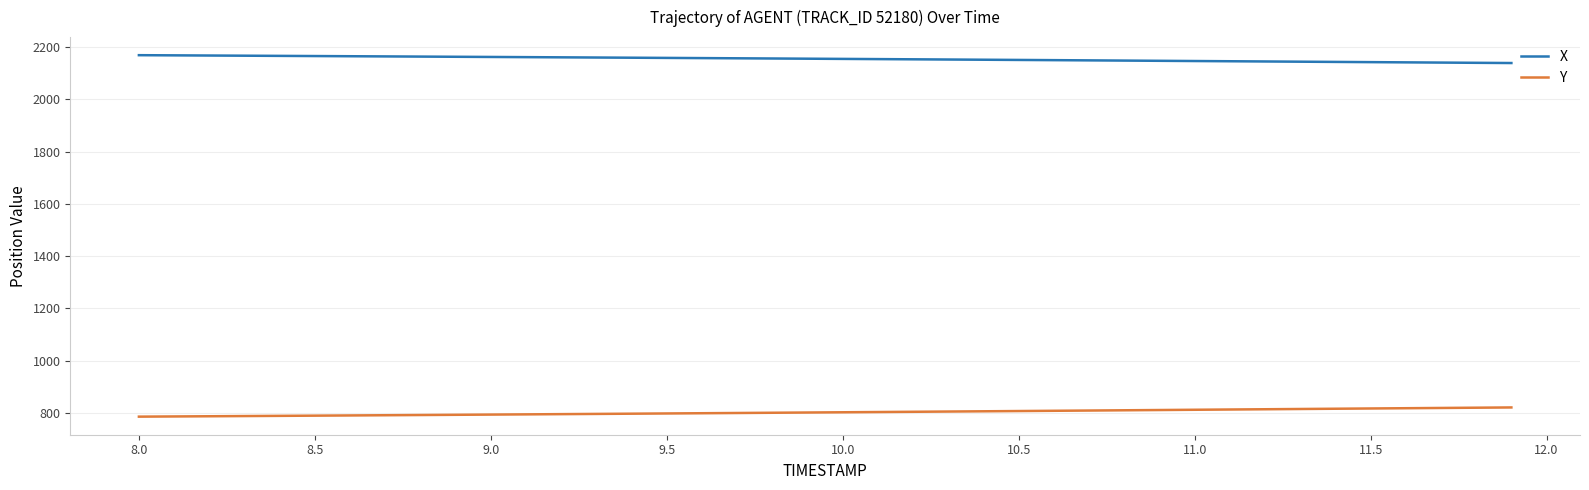

List the series in order of their overall mean, highest first.

X, Y